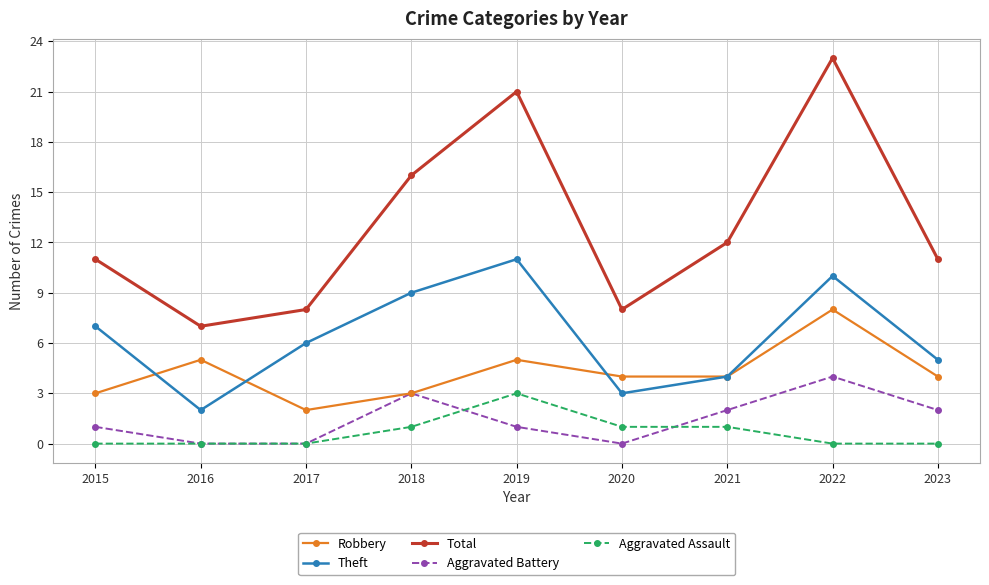

What is the spread (max minus min) of values at 2016?

7